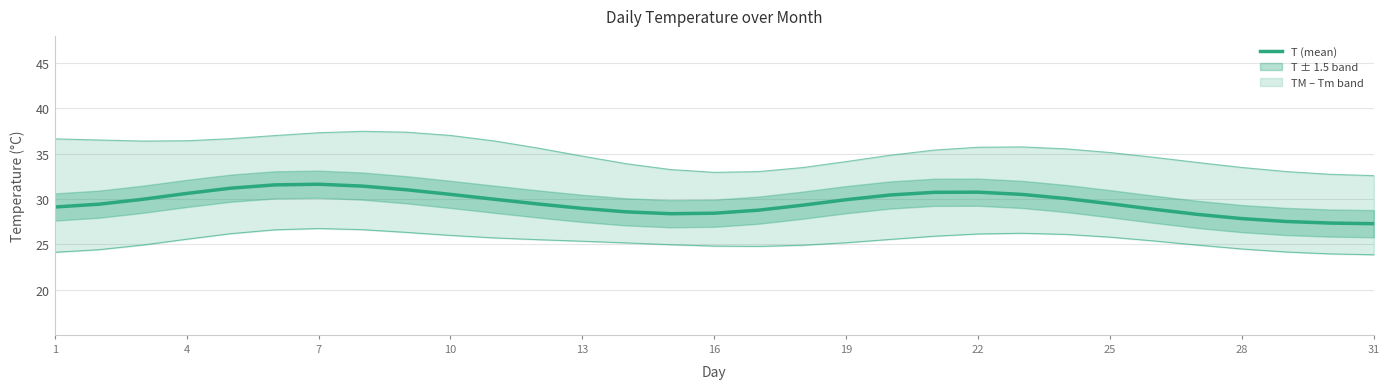

Is it true that TM (max) equals 10.0 at 22?

False